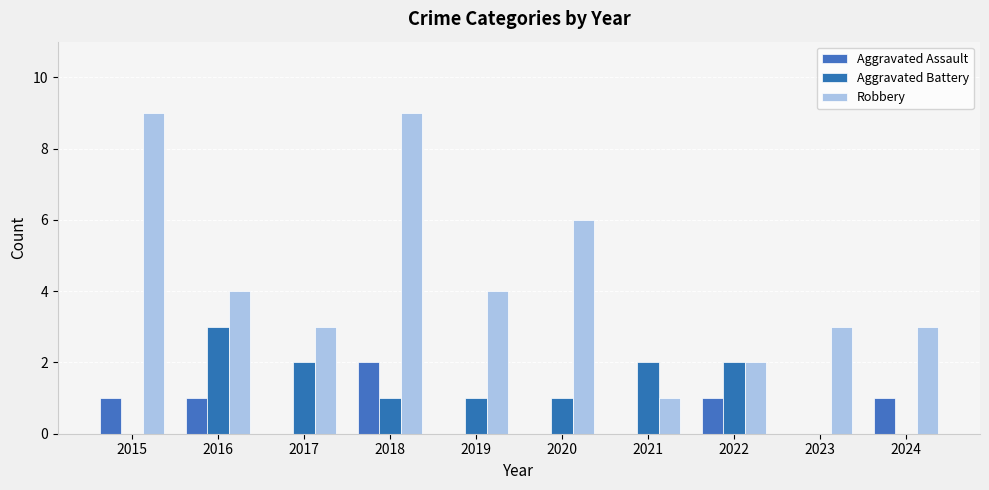

List the series in order of their overall mean, highest first.

Robbery, Aggravated Battery, Aggravated Assault